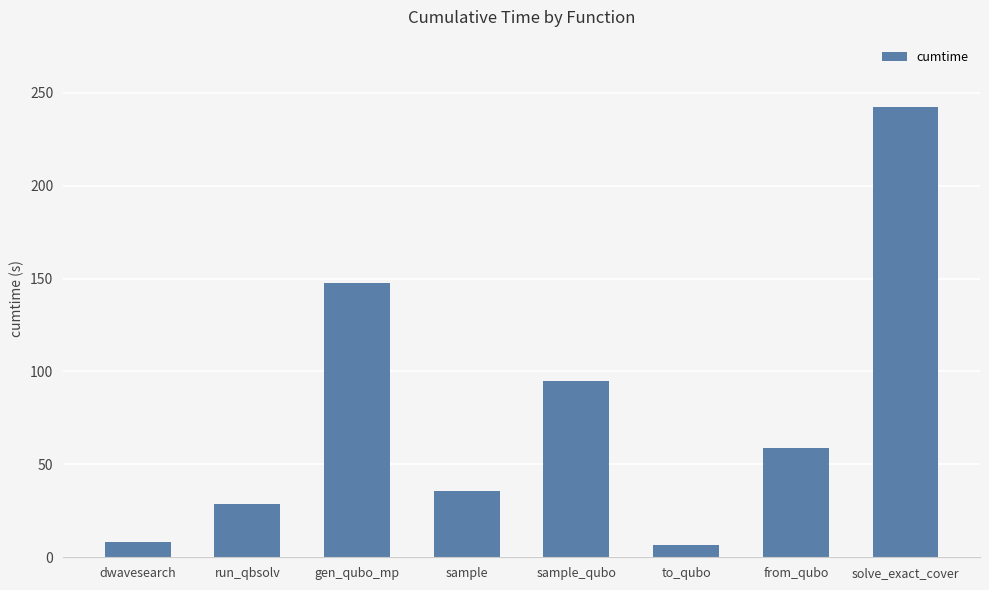

Which label corresponds to the largest value in the chart?

solve_exact_cover